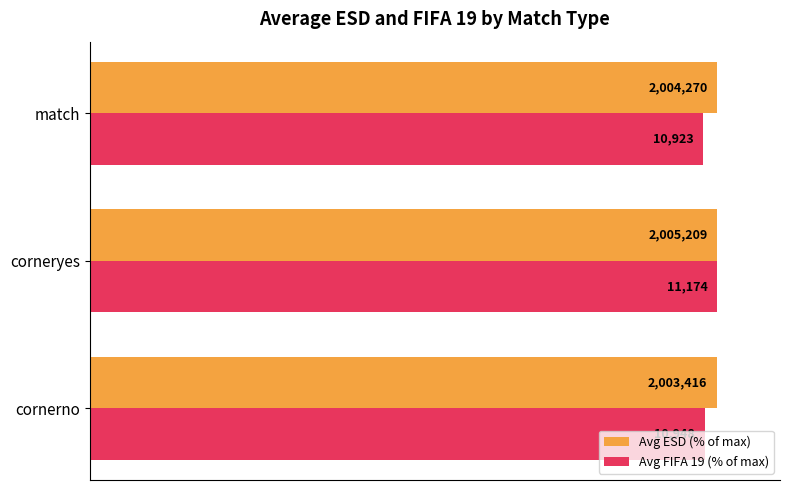

What is the highest value of the Avg FIFA 19 (% of max) series?

100.0